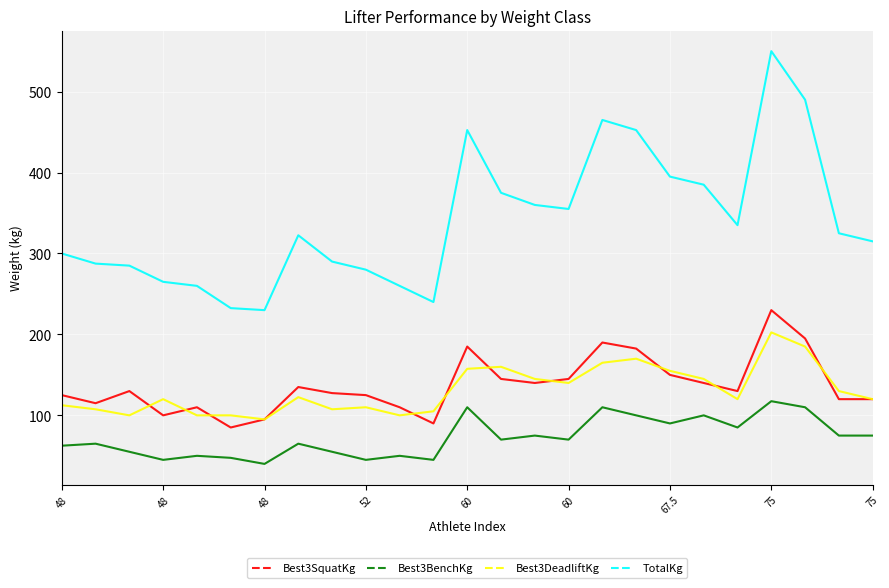

True or false: TotalKg and Best3SquatKg intersect in this chart.

False